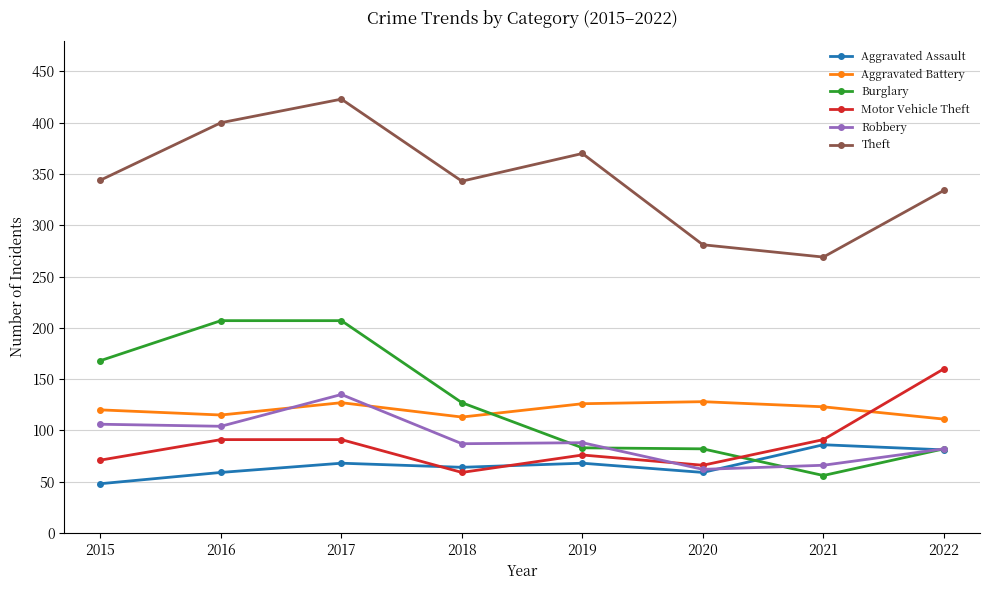

Which category has the lowest value across all series?

2015